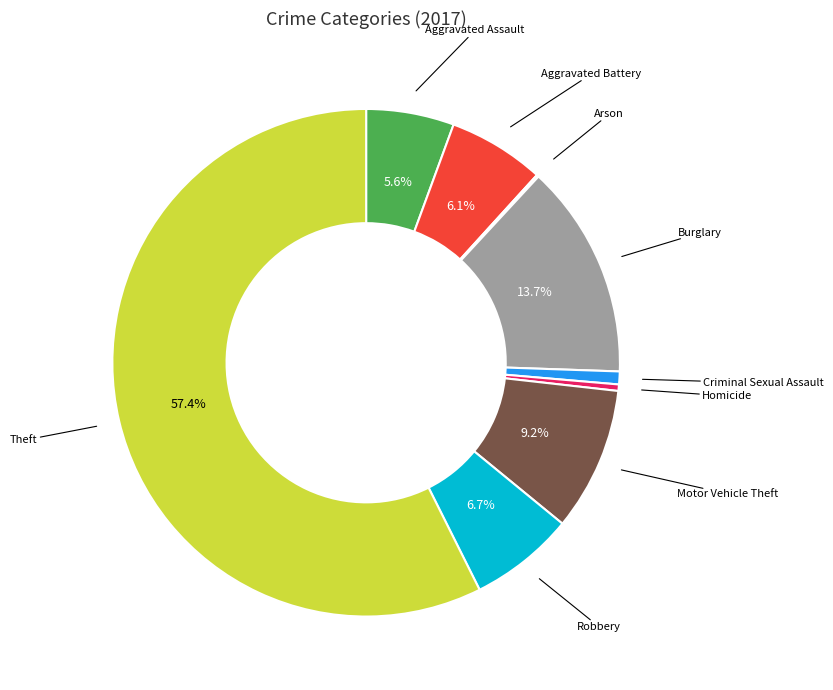

Is there any slice that represents more than half of the pie?

Yes